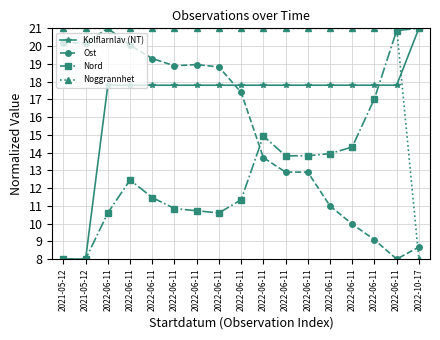

What is the spread (max minus min) of values at 2022-06-11?

10.4